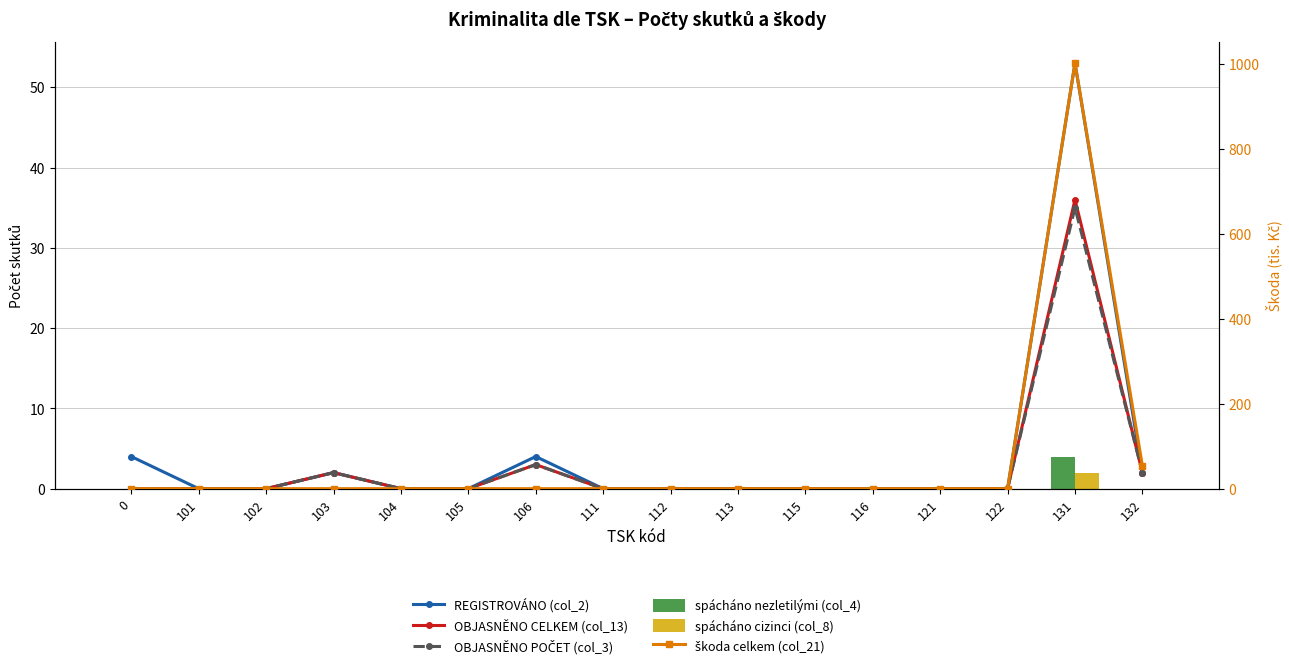

Reading right to left, extract all data points from this chart.

REGISTROVÁNO (col_2): 2	53	0	0	0	0	0	0	0	4	0	0	2	0	0	4
OBJASNĚNO CELKEM (col_13): 2	36	0	0	0	0	0	0	0	3	0	0	2	0	0	0
OBJASNĚNO POČET (col_3): 2	35	0	0	0	0	0	0	0	3	0	0	2	0	0	0
spácháno nezletilými (col_4): 0	4	0	0	0	0	0	0	0	0	0	0	0	0	0	0
spácháno cizinci (col_8): 0	2	0	0	0	0	0	0	0	0	0	0	0	0	0	0
škoda celkem (col_21): 54	1002	0	0	0	0	0	0	0	0	0	0	0	0	0	0